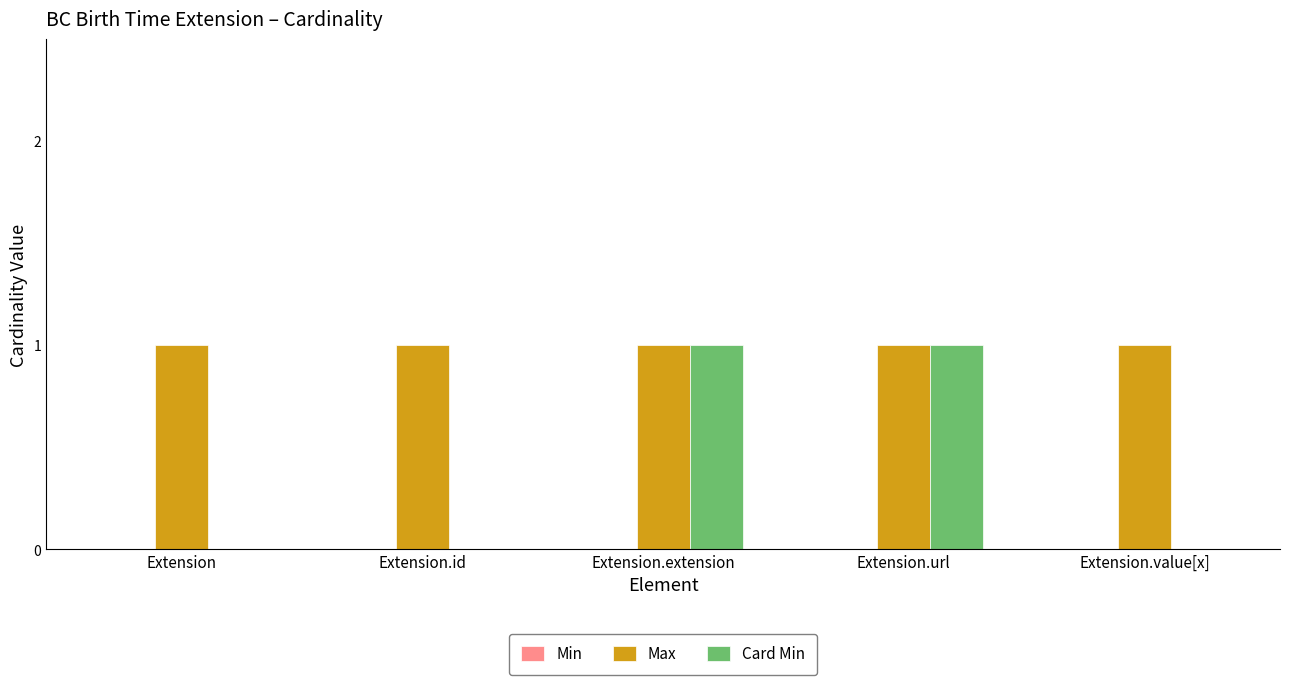

Read the Max value at Extension.extension.

1